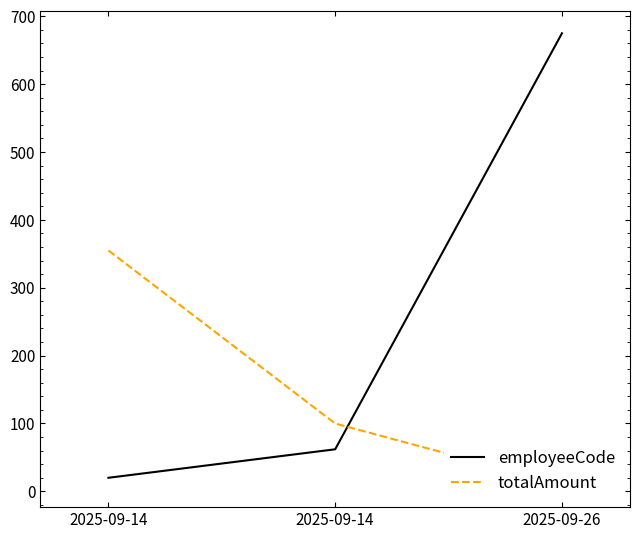

Reading left to right, extract all data points from this chart.

employeeCode: 20	62	675
totalAmount: 355	100	10